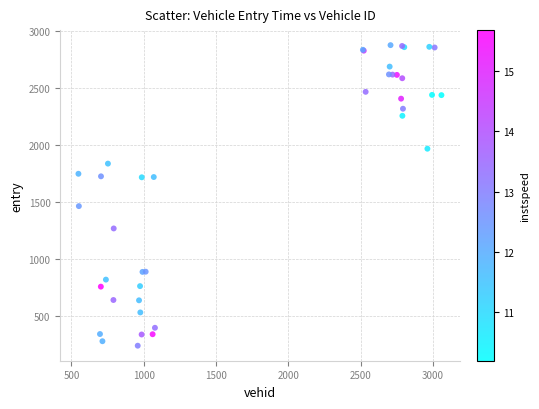

What Y value in the scatter plot is closest to 1556?

1462.3